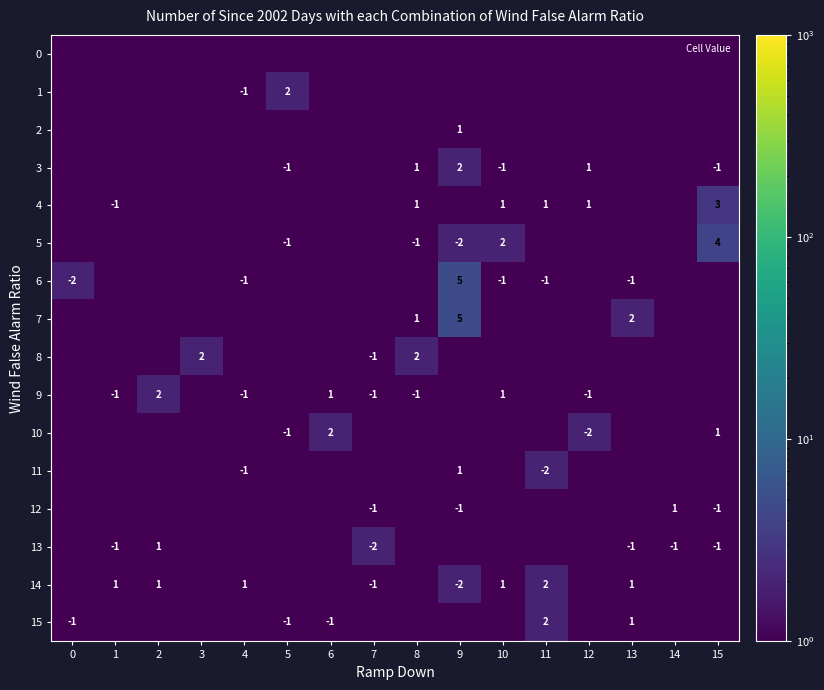

Count the number of data series in this chart.

16